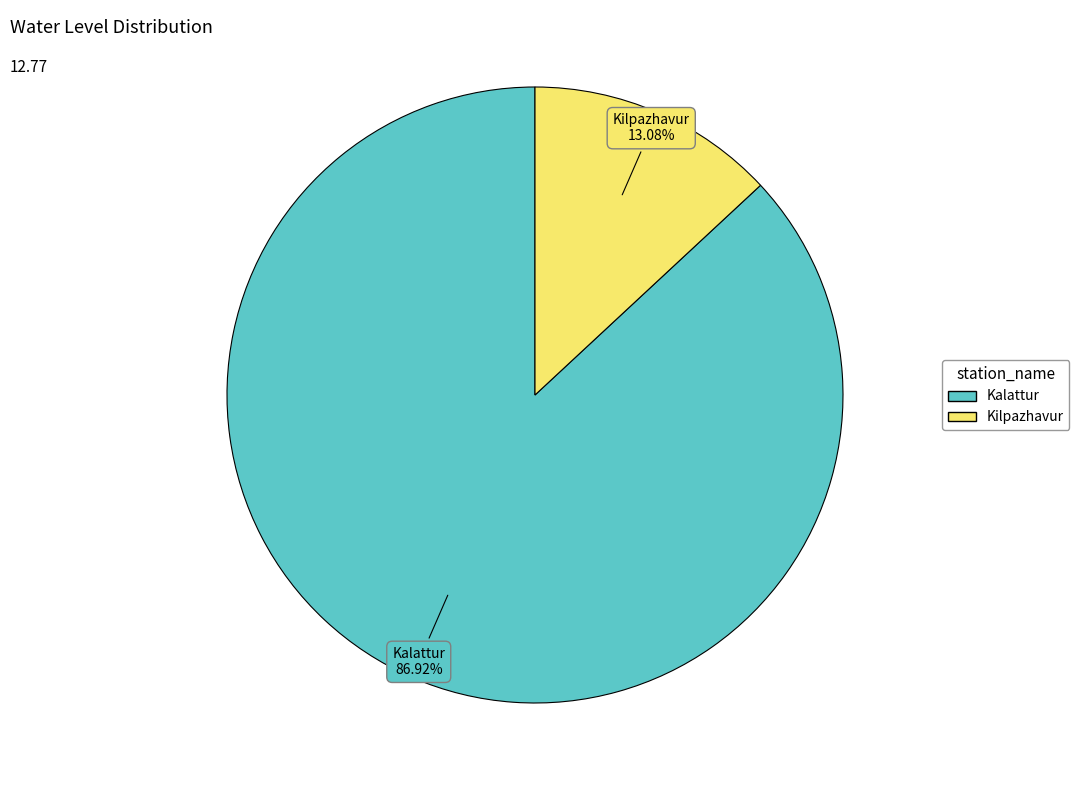

To the nearest percent, what portion does Kalattur represent?

87%